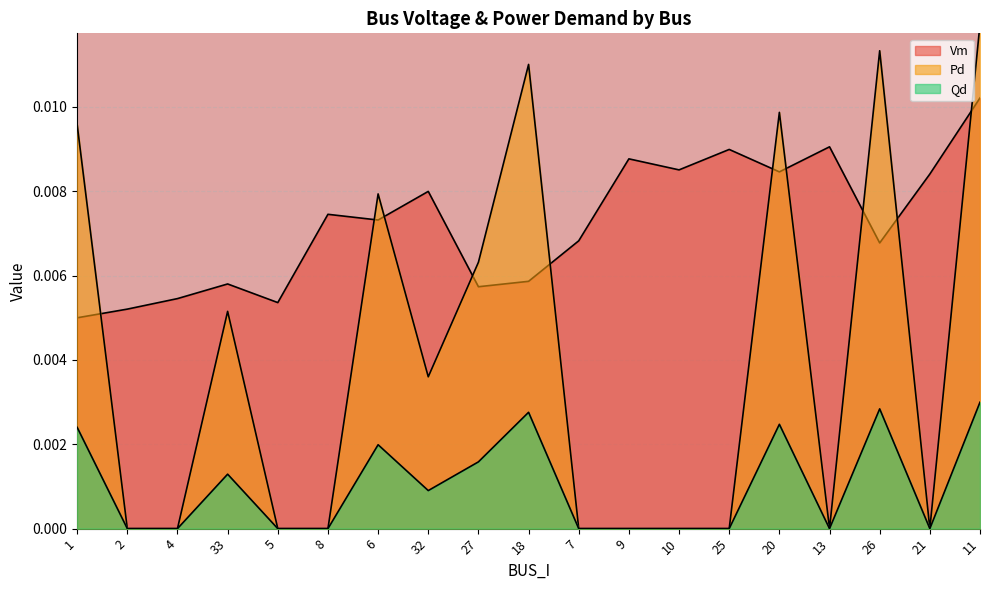

The value of Vm at 26 is 0.0. True or false?

True